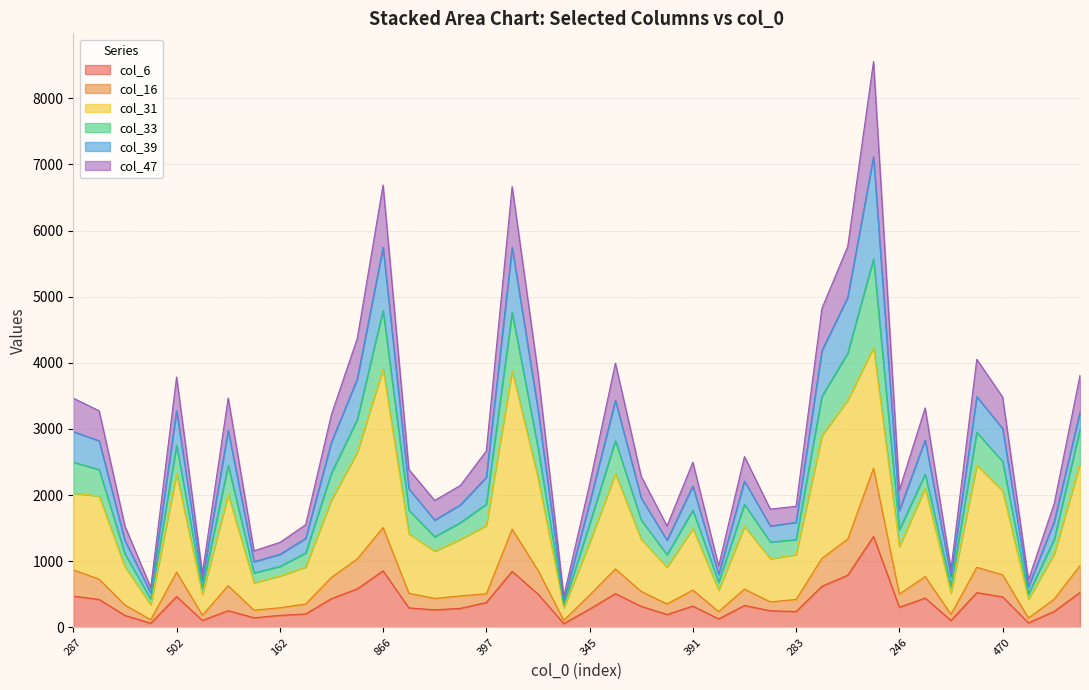

True or false: col_16 and col_47 cross at least once.

False